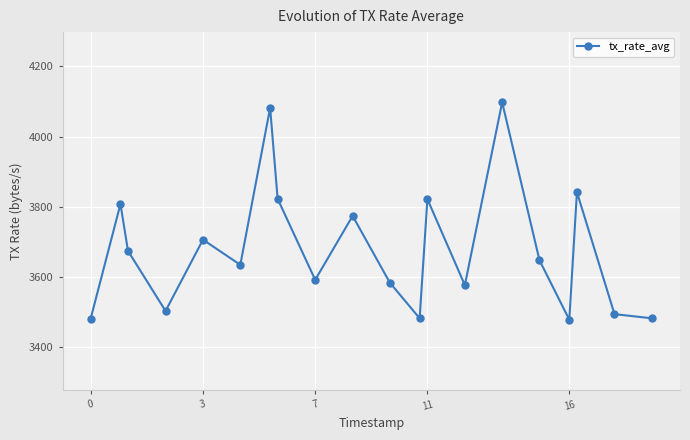

What is the smallest value displayed?

3478.1